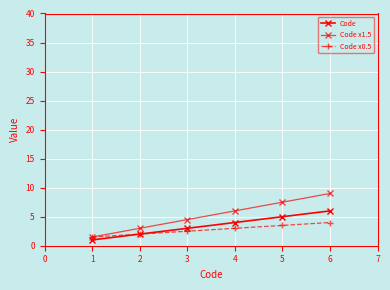

What is the difference between the maximum and minimum values in the Code x0.5 series?

2.5